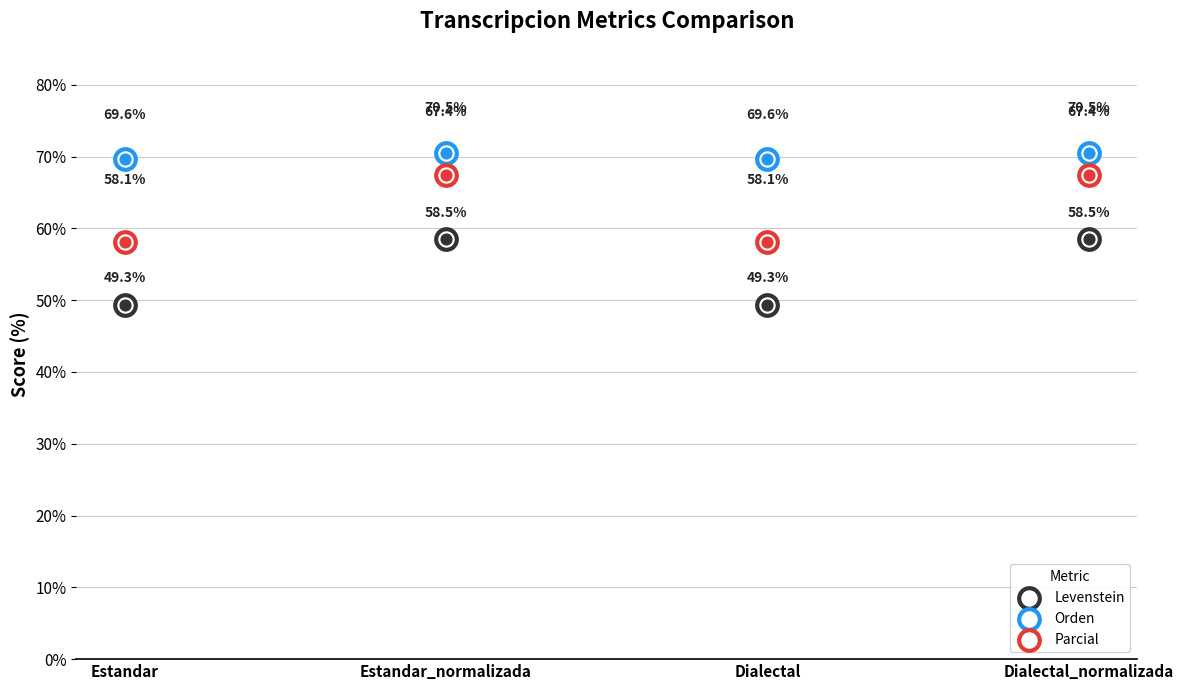

At which category is the sum across all series the highest?

Estandar_normalizada